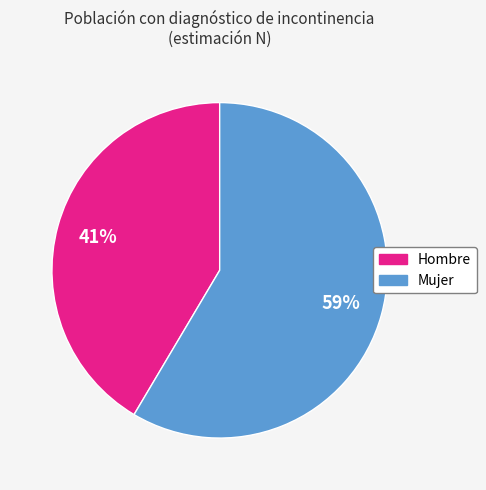

Rank the categories by value from lowest to highest.

Hombre, Mujer